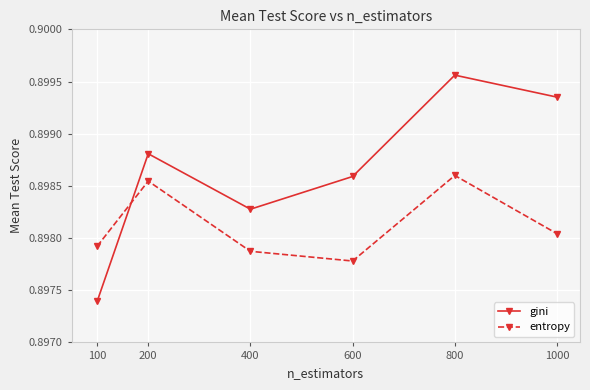

What are all the series names shown in the legend?

gini, entropy